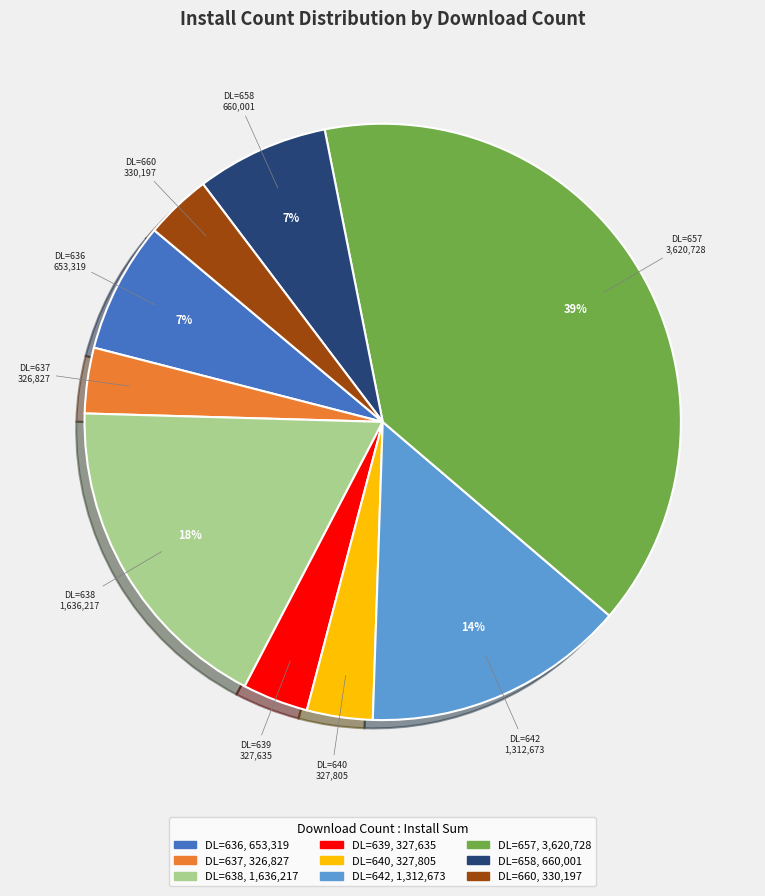

Between DL=638 and DL=640, which is larger?

DL=638